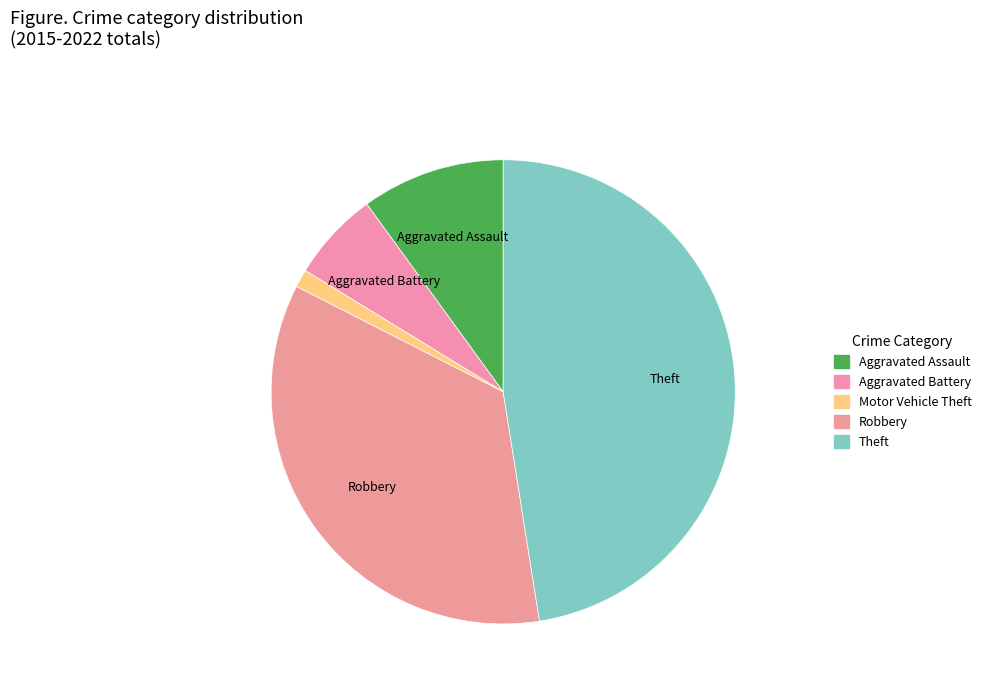

Rank the categories by value from lowest to highest.

Motor Vehicle Theft, Aggravated Battery, Aggravated Assault, Robbery, Theft